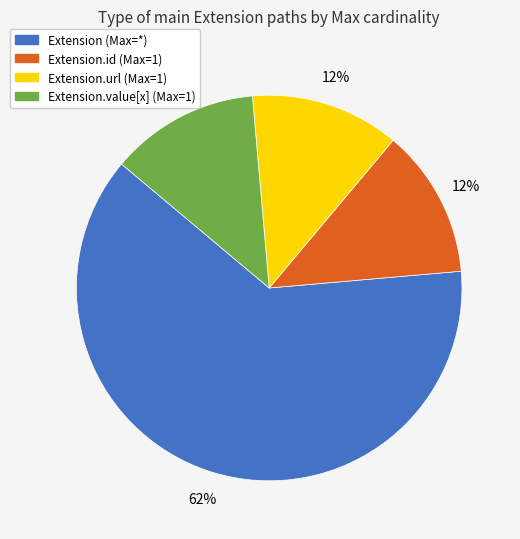

Is there a majority slice in this chart?

Yes